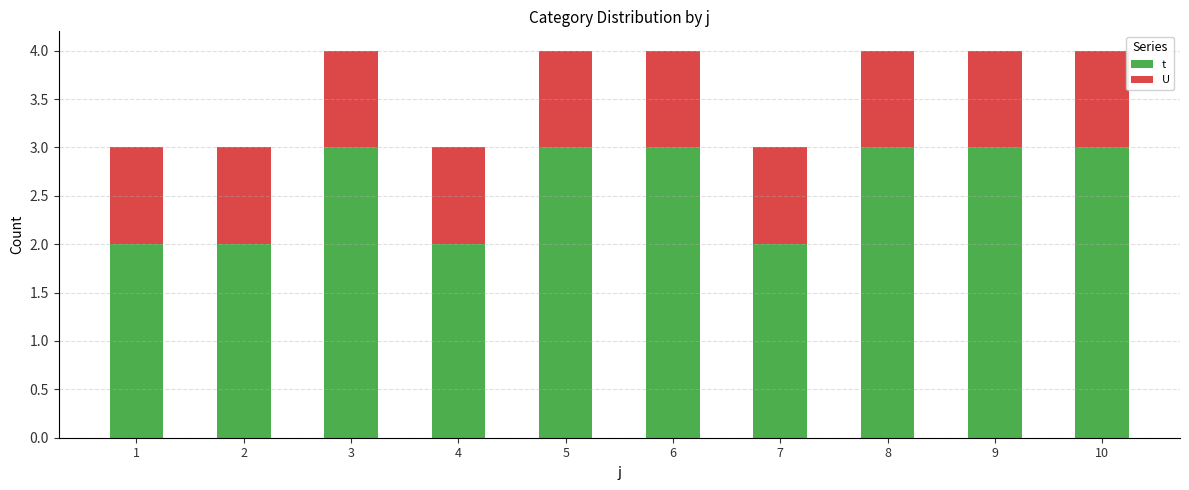

The t series shows 3 at 10. True or false?

True